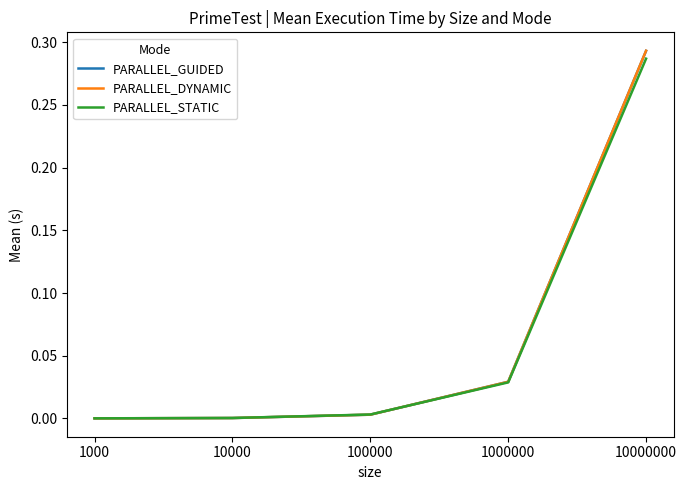

At which category does the chart reach its peak across all series?

10000000